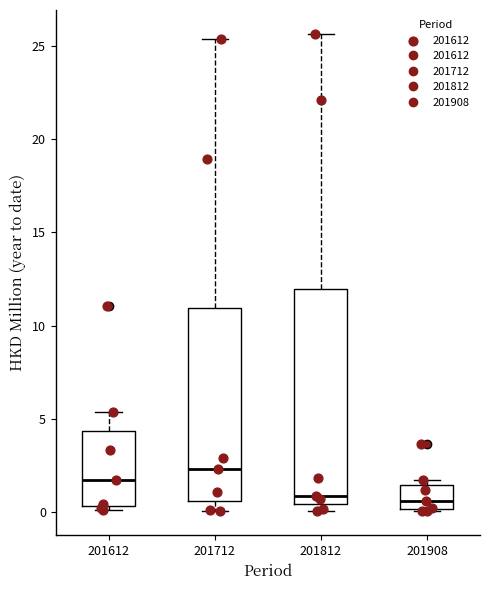

Where does the median line of the box at x = 201908 sit on the y-axis? The values are not printed on the chart, so give them approximately, as read against the axis.

0.5